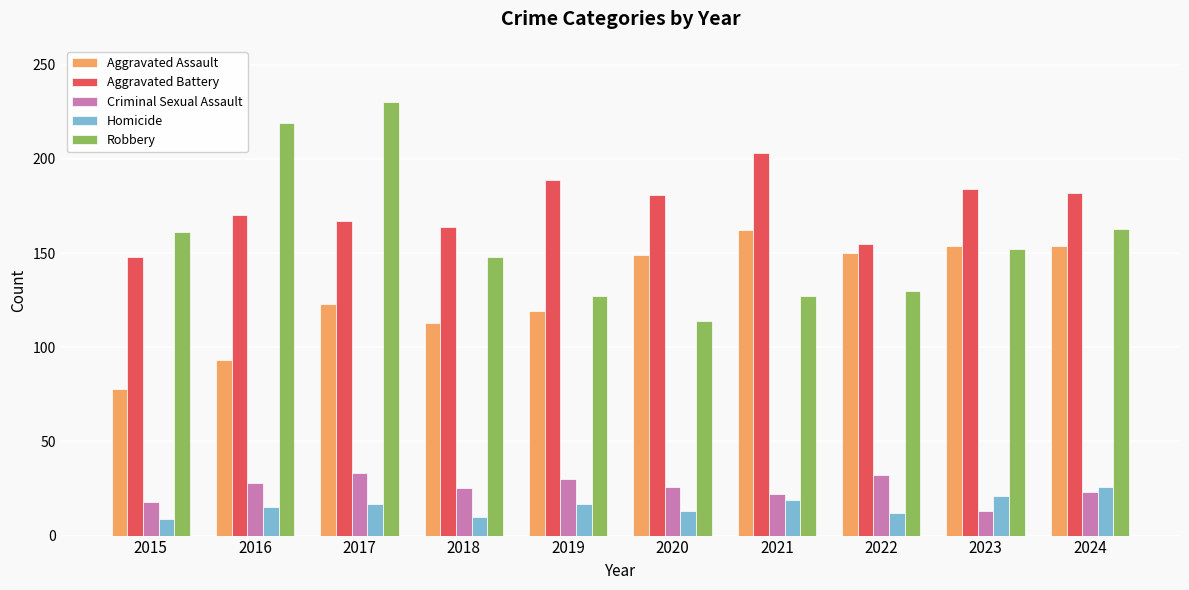

What is the difference between the Aggravated Battery values at 2019 and 2018?

25